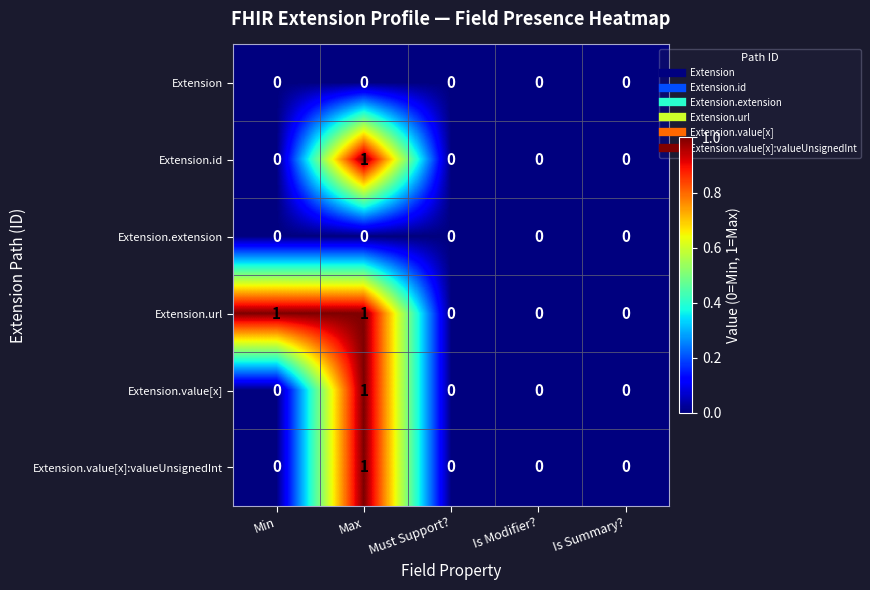

How many categories are shown in the chart?

5